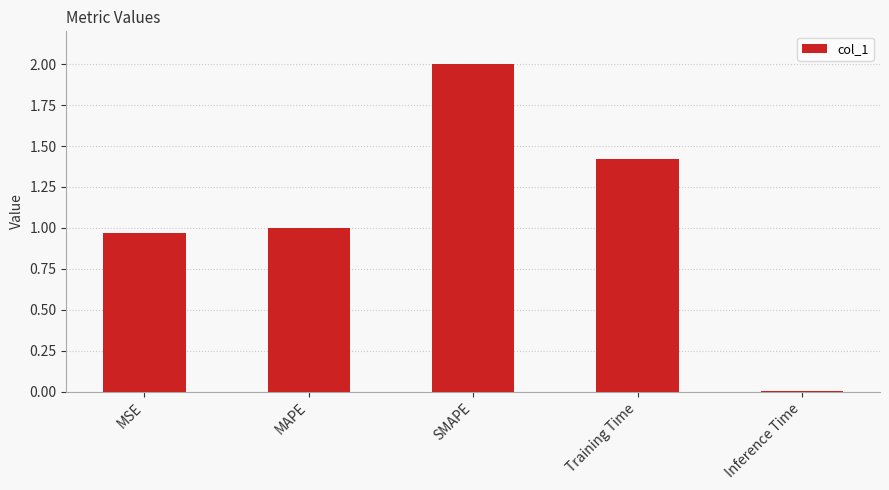

List the labels in order of value, largest first.

SMAPE, Training Time, MAPE, MSE, Inference Time